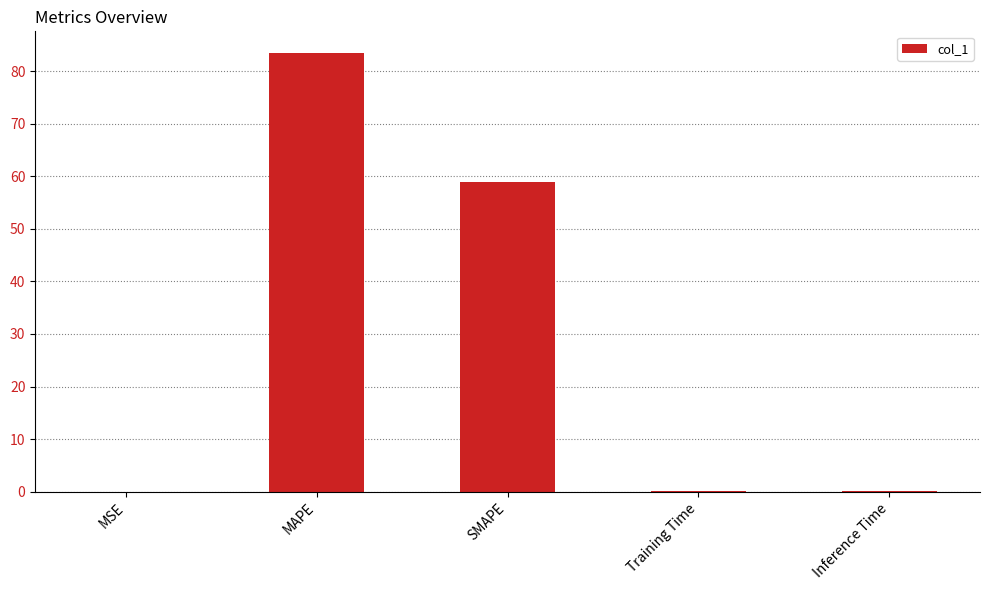

Between Inference Time and SMAPE, which is larger?

SMAPE